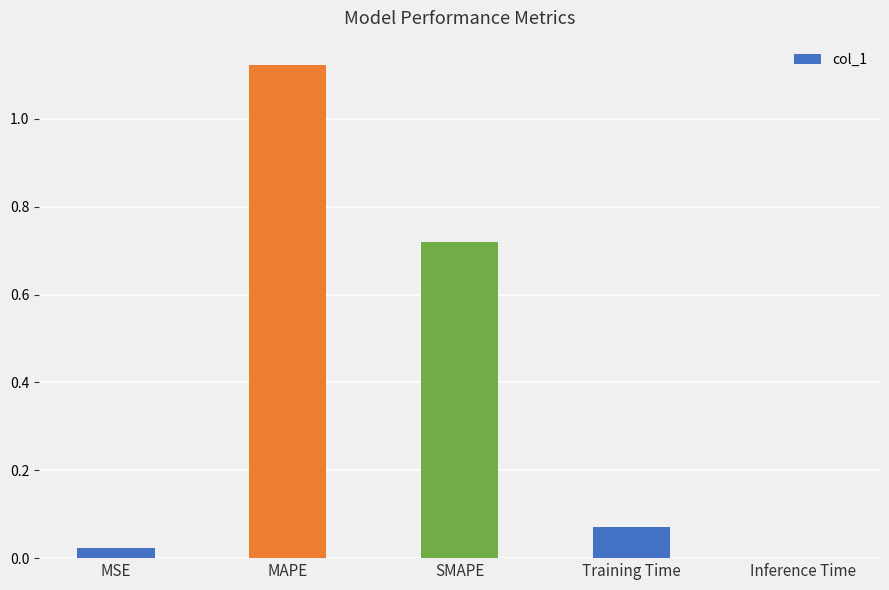

What is the sum of the values at Training Time and MAPE?

1.2